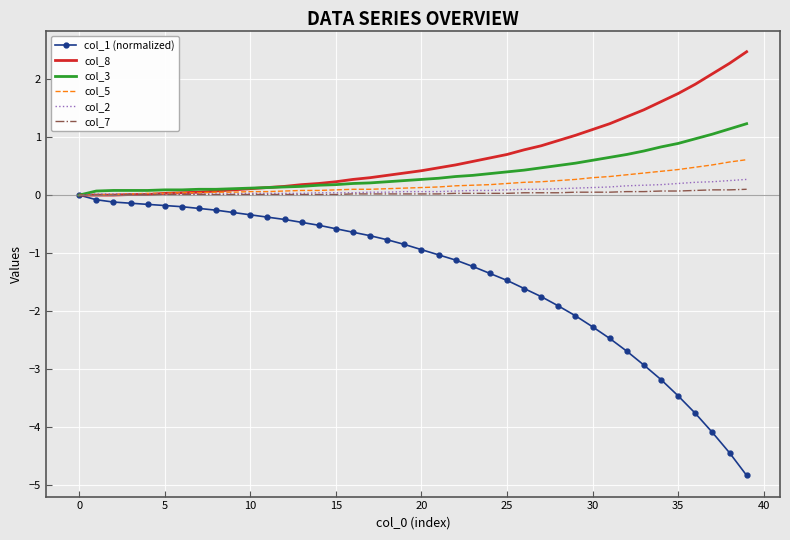

What is the smallest value displayed?

-4.8